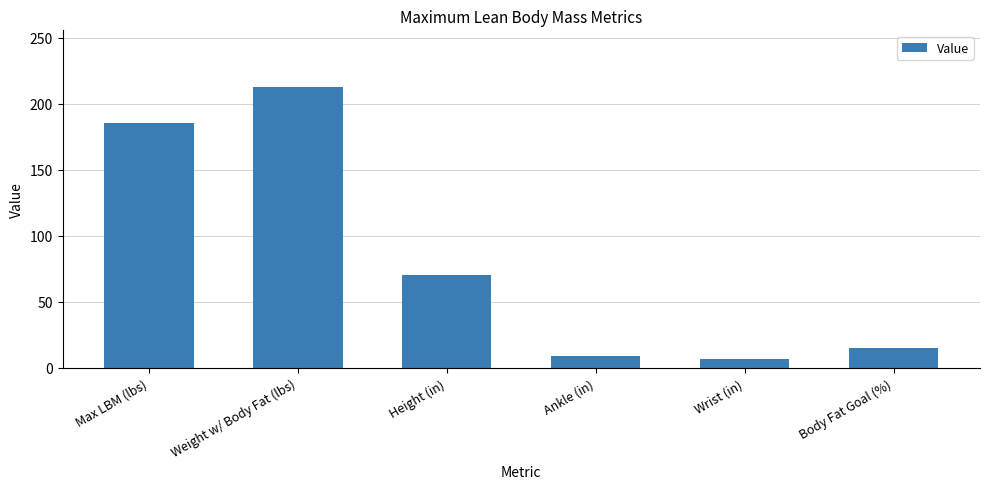

Is it true that the value at Max LBM (lbs) is 185.1?

True